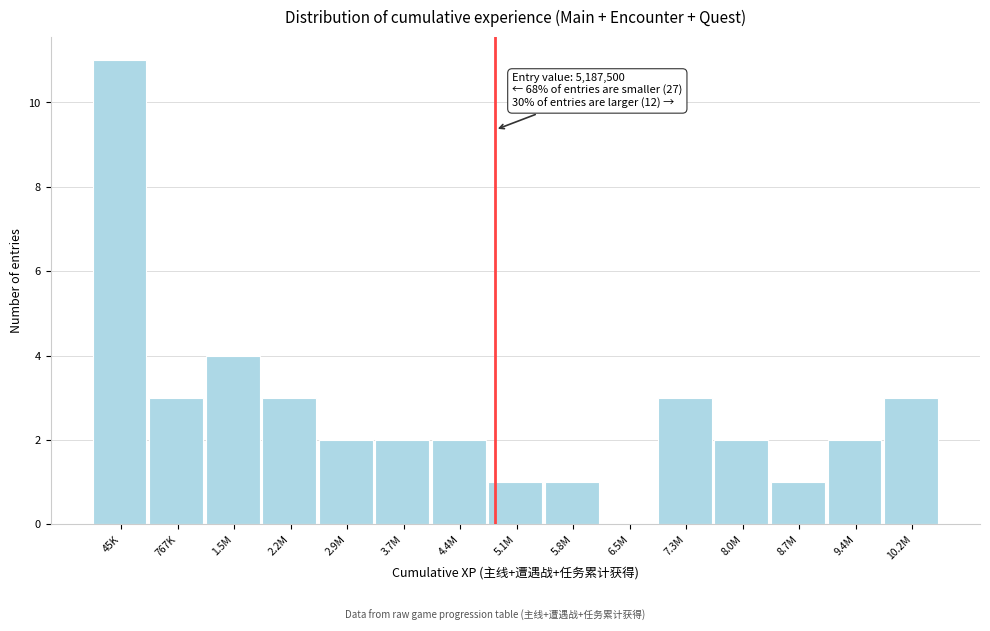

Reading right to left, extract all data points from this chart.

10.2M=3	9.4M=2	8.7M=1	8.0M=2	7.3M=3	6.5M=0	5.8M=1	5.1M=1	4.4M=2	3.7M=2	2.9M=2	2.2M=3	1.5M=4	767K=3	45K=11